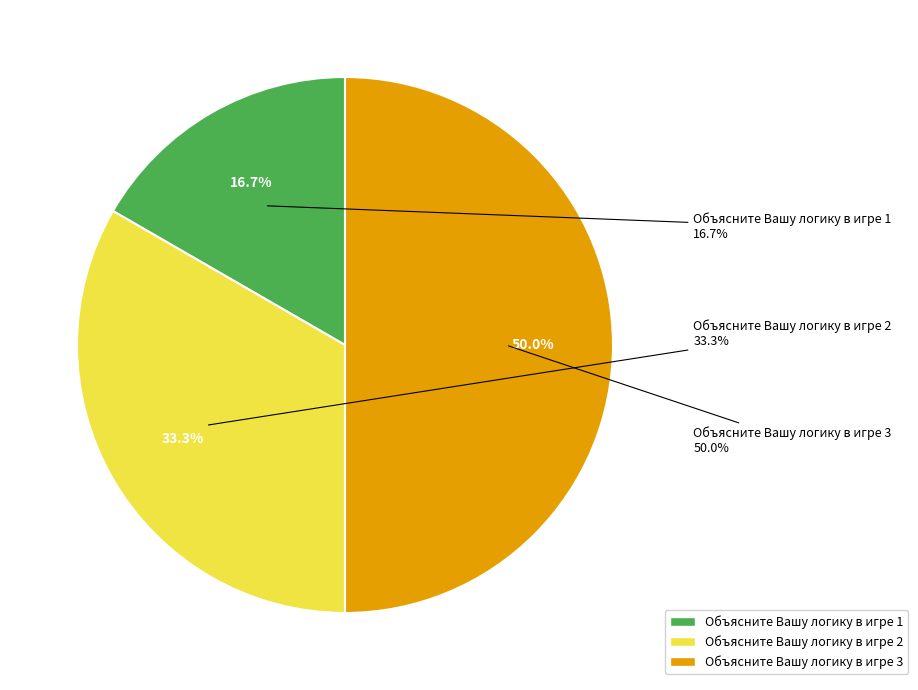

What is the change in value from Объясните Вашу логику в игре 1 to Объясните Вашу логику в игре 3?

+2